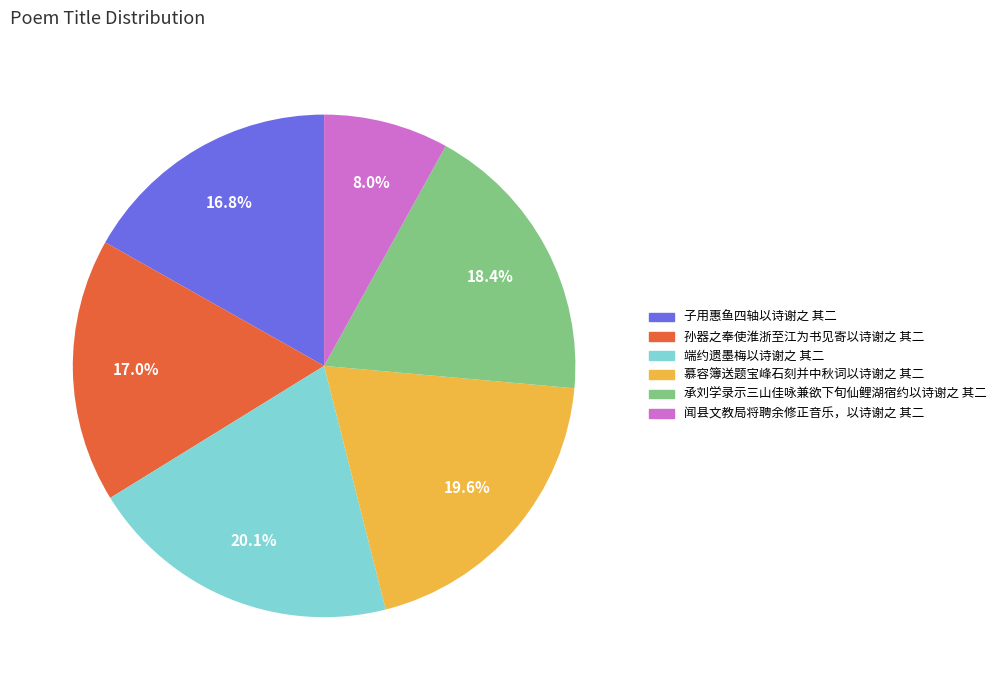

What percentage is the 孙器之奉使淮浙至江为书见寄以诗谢之 其二 slice, to the nearest percent?

17%